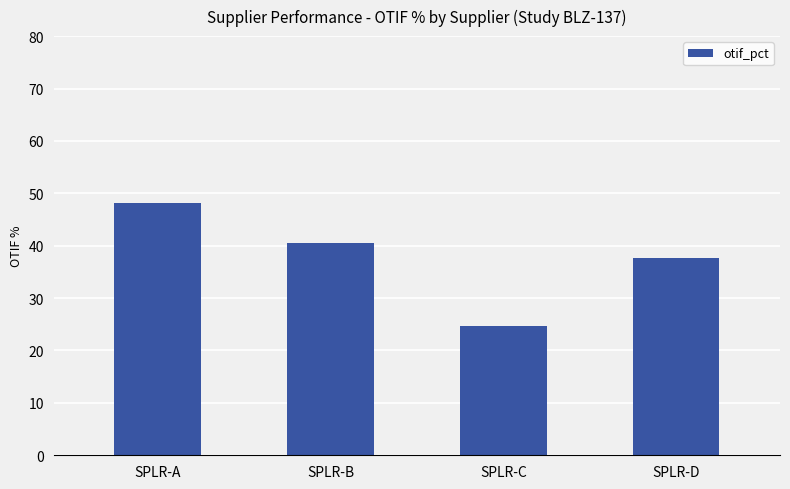

What is the approximate value at SPLR-A?

48.2